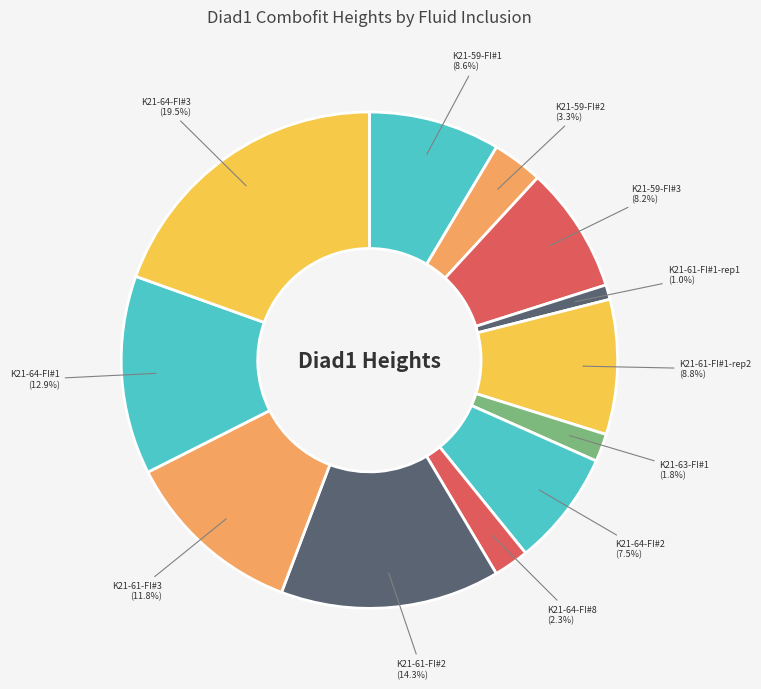

Is the sum of K21-61-FI#1-rep1 and K21-63-FI#1 greater than half?

No